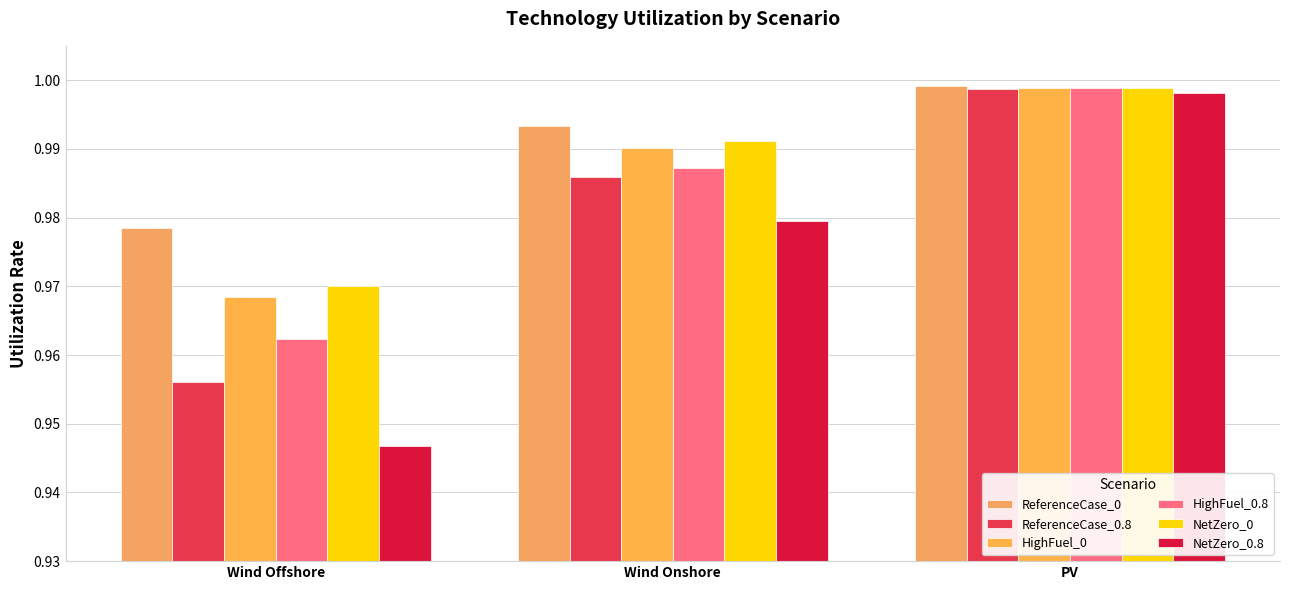

Rank the series by their maximum value, from lowest to highest.

NetZero_0.8, ReferenceCase_0.8, HighFuel_0.8, NetZero_0, HighFuel_0, ReferenceCase_0